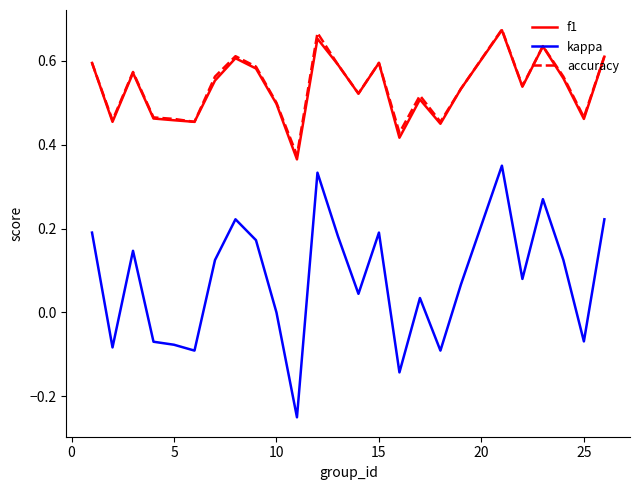

True or false: kappa and f1 cross at least once.

False